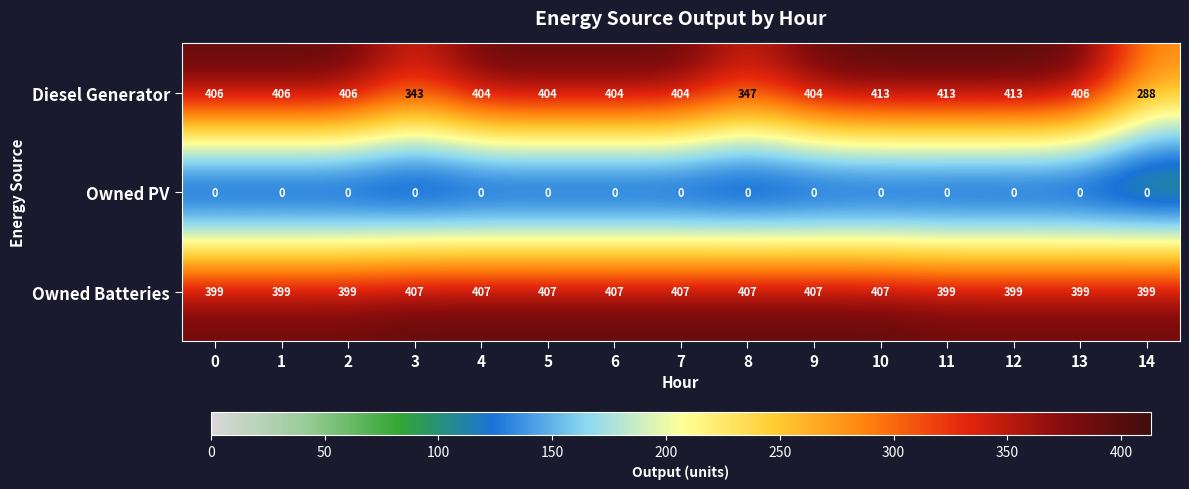

Which series has the largest range (max minus min)?

Diesel Generator